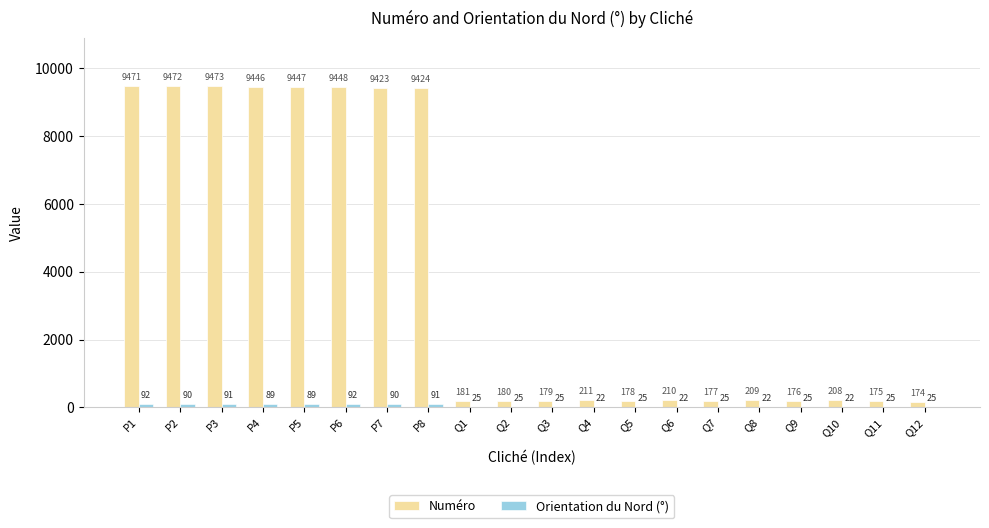

Is it true that Numéro equals 210 at Q6?

True